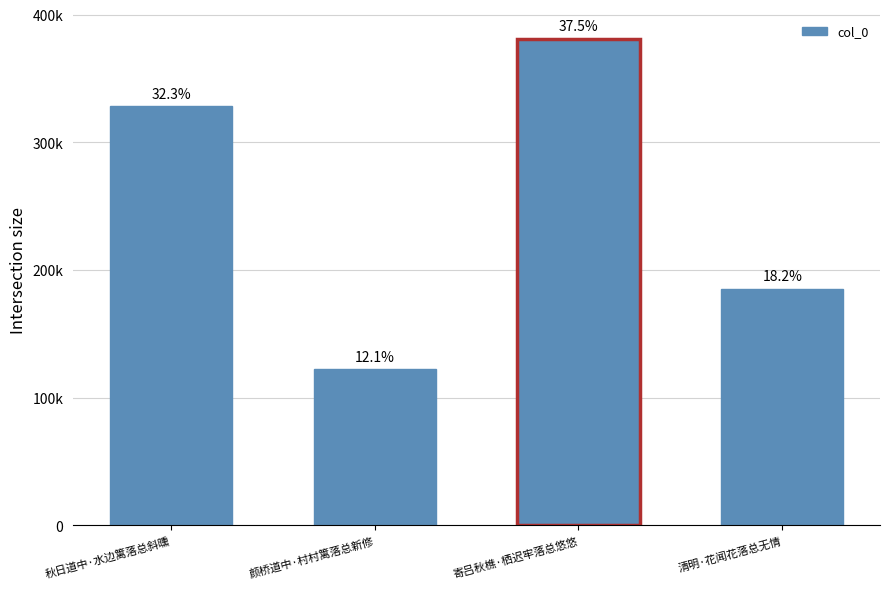

Does the chart contain any negative values?

No